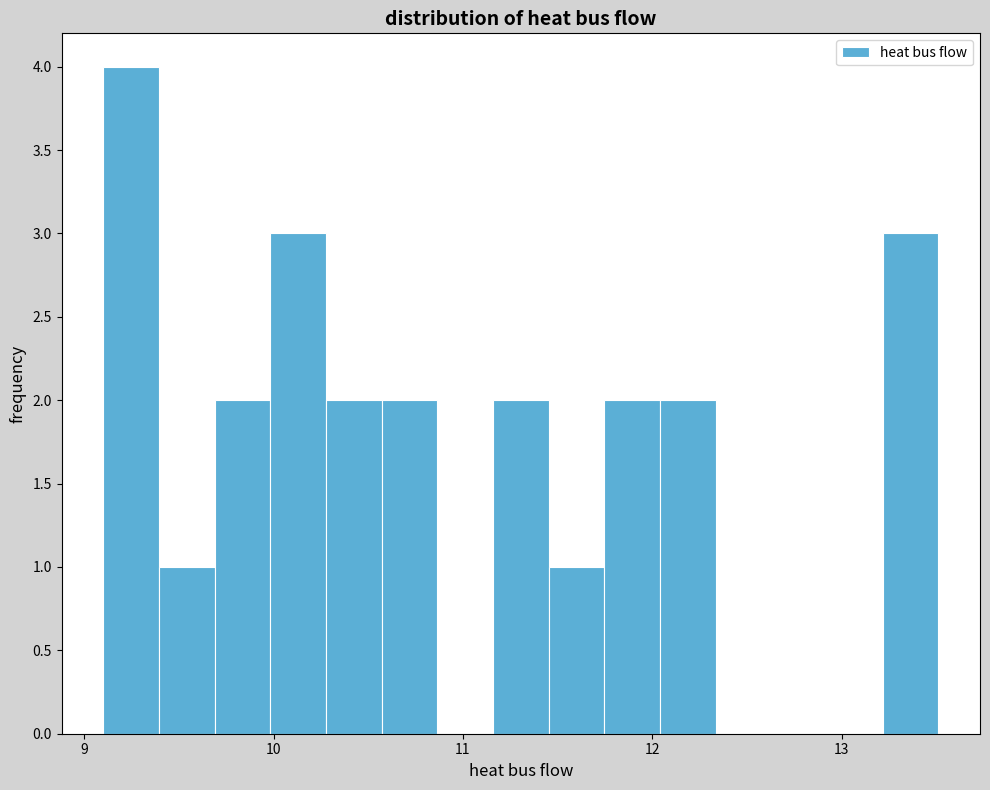

Around what value on the x-axis is the tallest bar? Give the approximate position of its centre, as read against the axis.

9.2